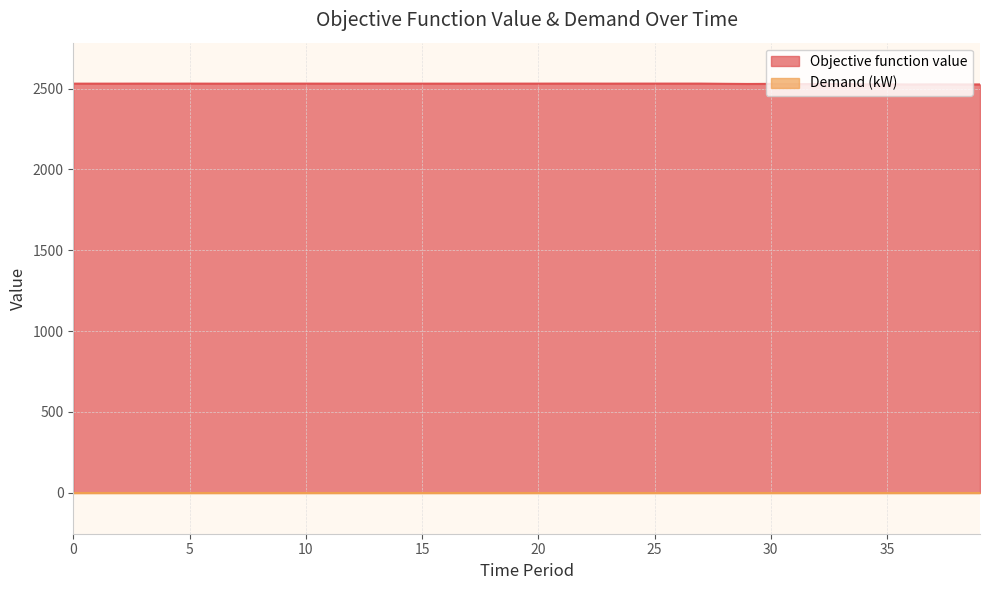

List the labels in order of value, largest first.

21, 22, 8, 24, 25, 9, 26, 27, 3, 10, 5, 18, 19, 20, 23, 11, 12, 13, 14, 15, 0, 1, 2, 4, 6, 7, 16, 17, 28, 30, 33, 29, 32, 31, 35, 34, 37, 38, 39, 36